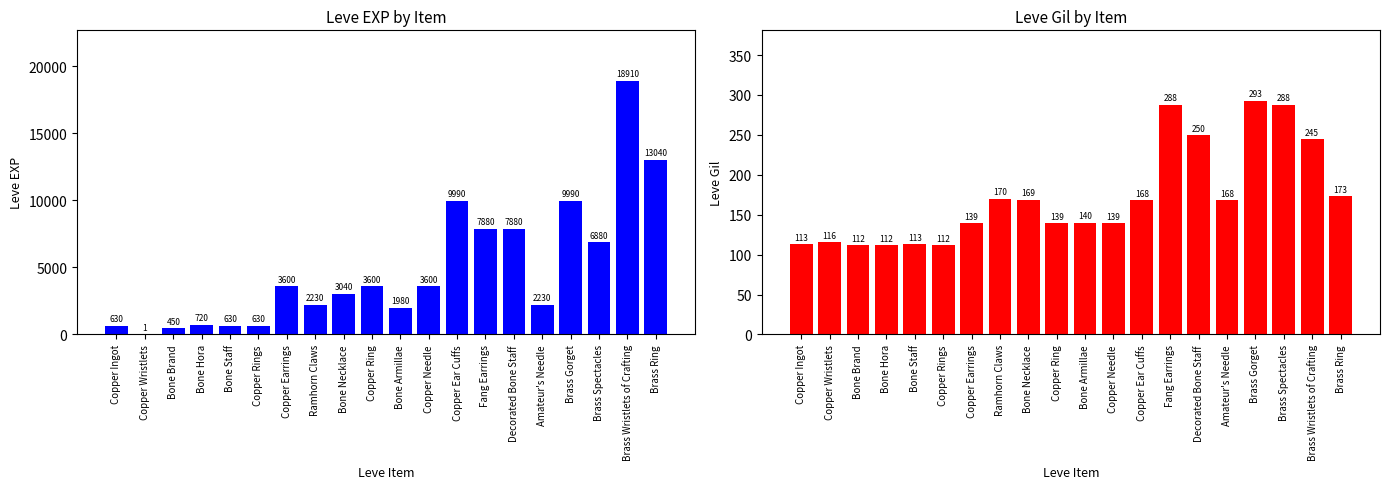

Reading left to right, list all the values displayed in this chart.

Leve EXP: Copper Ingot=630	Copper Wristlets=1	Bone Brand=450	Bone Hora=720	Bone Staff=630	Copper Rings=630	Copper Earrings=3600	Ramhorn Claws=2230	Bone Necklace=3040	Copper Ring=3600	Bone Armillae=1980	Copper Needle=3600	Copper Ear Cuffs=9990	Fang Earrings=7880	Decorated Bone Staff=7880	Amateur's Needle=2230	Brass Gorget=9990	Brass Spectacles=6880	Brass Wristlets of Crafting=18910	Brass Ring=13040
Leve Gil: Copper Ingot=113	Copper Wristlets=116	Bone Brand=112	Bone Hora=112	Bone Staff=113	Copper Rings=112	Copper Earrings=139	Ramhorn Claws=170	Bone Necklace=169	Copper Ring=139	Bone Armillae=140	Copper Needle=139	Copper Ear Cuffs=168	Fang Earrings=288	Decorated Bone Staff=250	Amateur's Needle=168	Brass Gorget=293	Brass Spectacles=288	Brass Wristlets of Crafting=245	Brass Ring=173